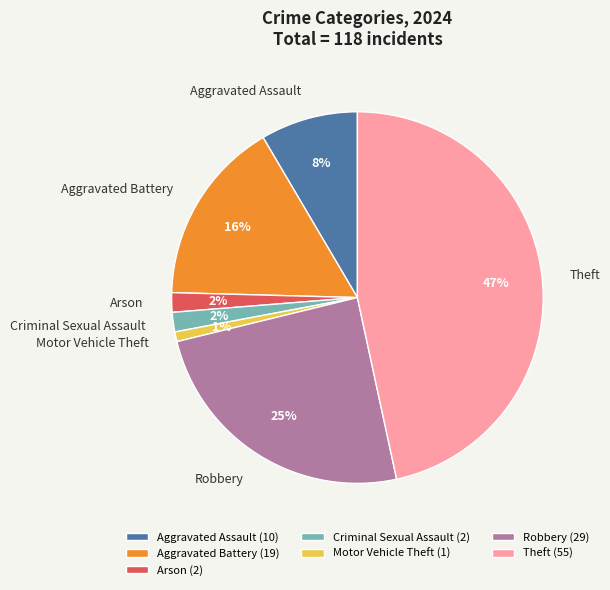

To the nearest percent, what percentage of the pie is Aggravated Assault?

8%